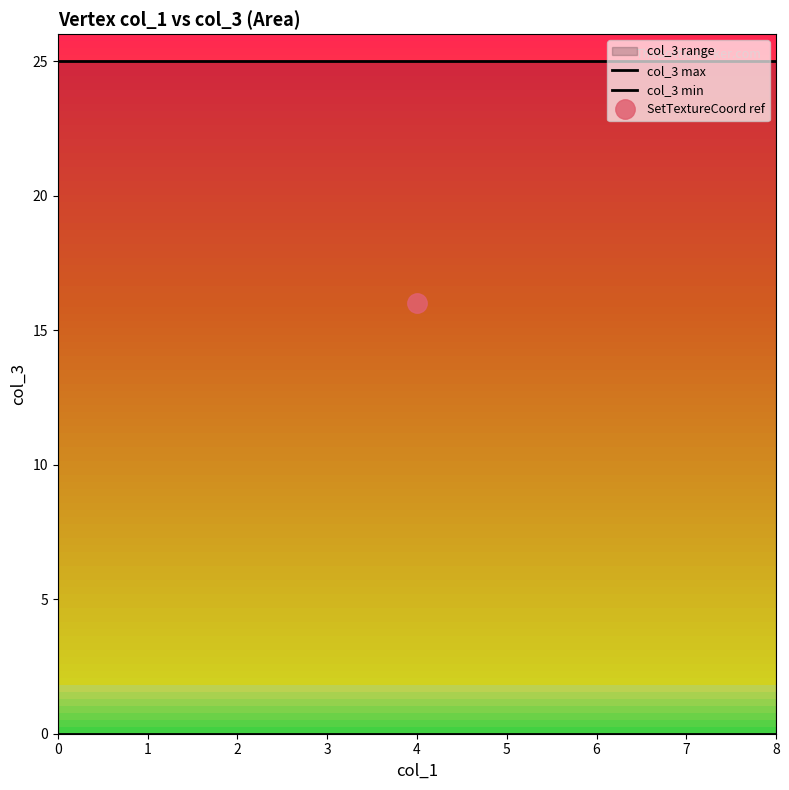

How many categories are shown in the chart?

3